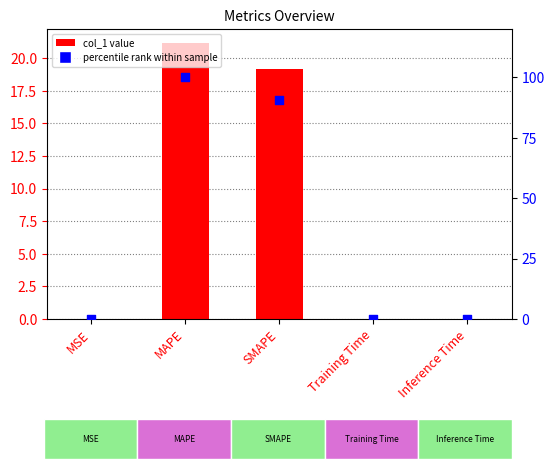

Which series has the largest total across all categories?

percentile rank